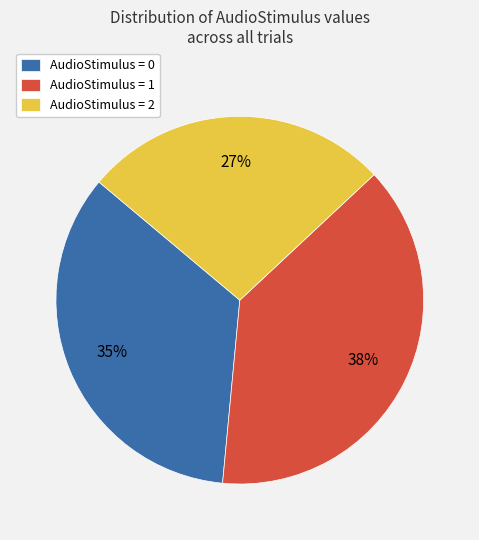

To the nearest percent, what is the average slice percentage?

33%